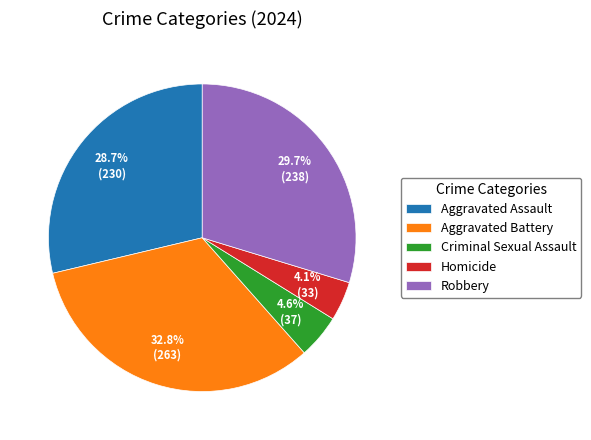

To the nearest percent, what is the average slice percentage?

20%